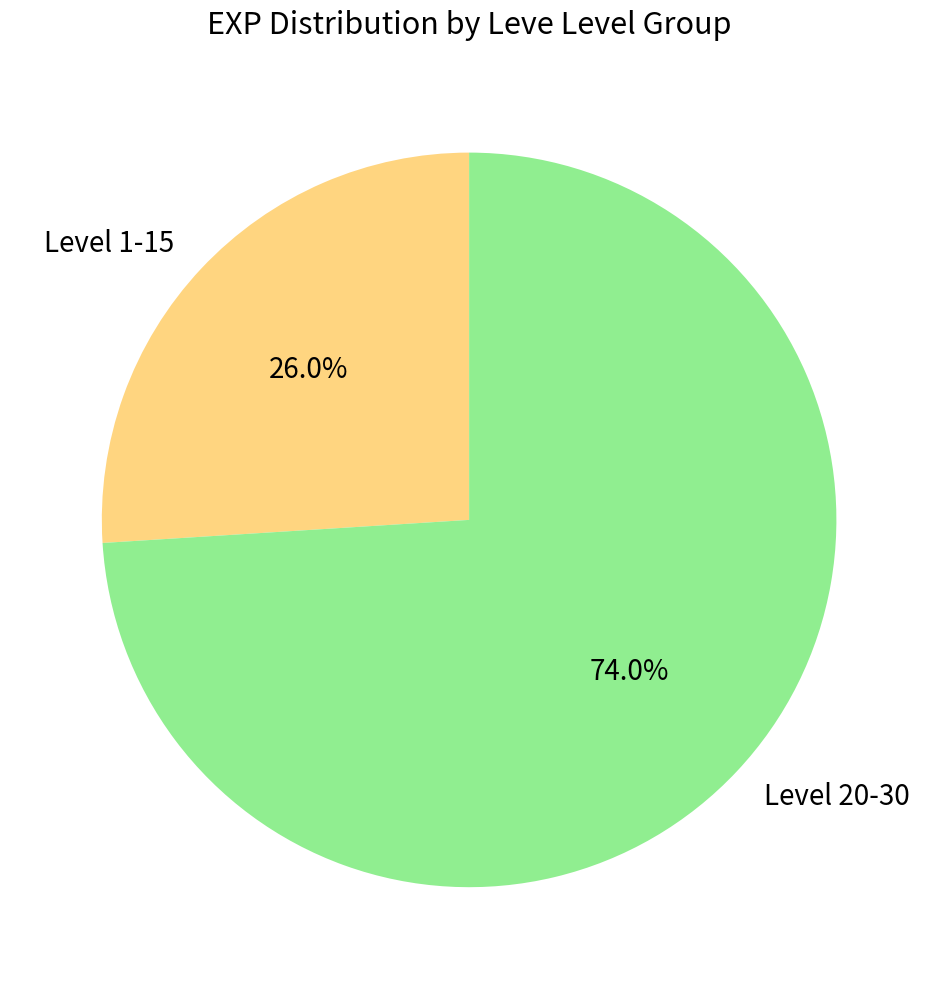

Which has a higher value, Level 20-30 or Level 1-15?

Level 20-30